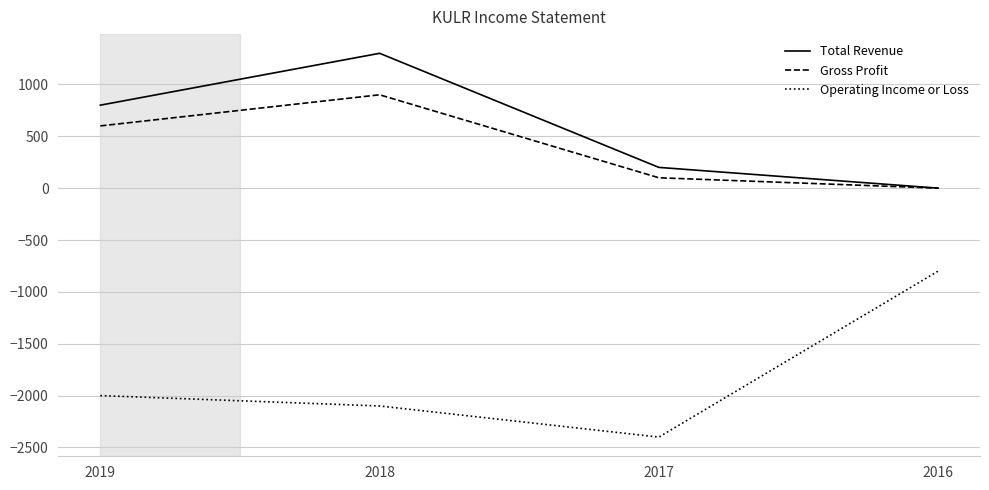

How many Gross Profit values are between 100 and 900?

3